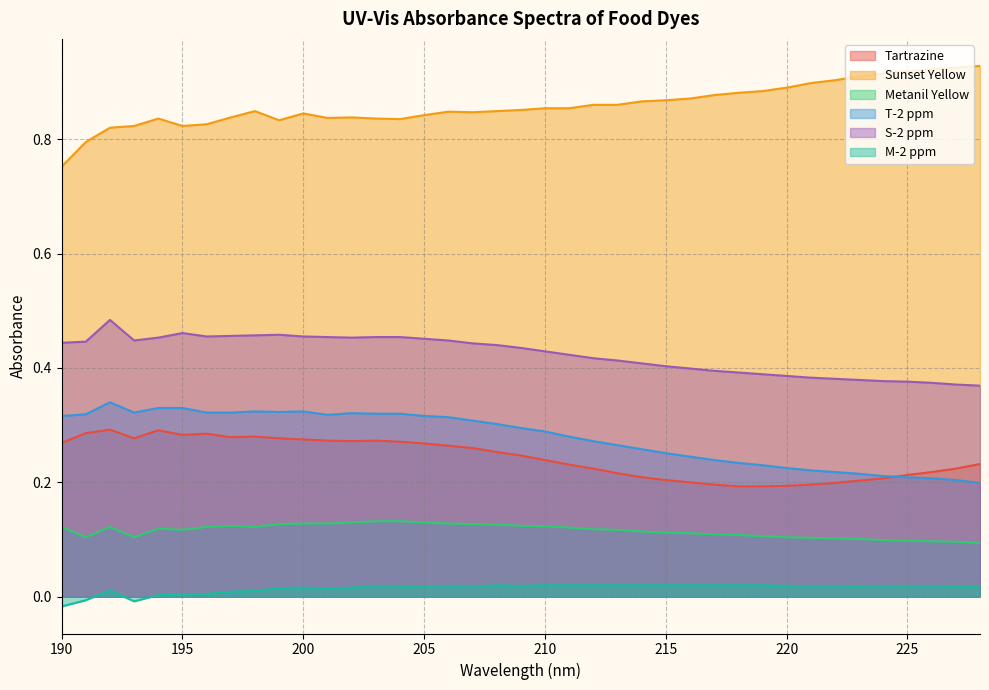

Reading right to left, transcribe all the data shown in this chart.

Tartrazine: 228=0.2	227=0.2	226=0.2	225=0.2	224=0.2	223=0.2	222=0.2	221=0.2	220=0.2	219=0.2	218=0.2	217=0.2	216=0.2	215=0.2	214=0.2	213=0.2	212=0.2	211=0.2	210=0.2	209=0.2	208=0.3	207=0.3	206=0.3	205=0.3	204=0.3	203=0.3	202=0.3	201=0.3	200=0.3	199=0.3	198=0.3	197=0.3	196=0.3	195=0.3	194=0.3	193=0.3	192=0.3	191=0.3	190=0.3
Sunset Yellow: 228=0.9	227=0.9	226=0.9	225=0.9	224=0.9	223=0.9	222=0.9	221=0.9	220=0.9	219=0.9	218=0.9	217=0.9	216=0.9	215=0.9	214=0.9	213=0.9	212=0.9	211=0.9	210=0.9	209=0.9	208=0.8	207=0.8	206=0.8	205=0.8	204=0.8	203=0.8	202=0.8	201=0.8	200=0.8	199=0.8	198=0.8	197=0.8	196=0.8	195=0.8	194=0.8	193=0.8	192=0.8	191=0.8	190=0.8
Metanil Yellow: 228=0.1	227=0.1	226=0.1	225=0.1	224=0.1	223=0.1	222=0.1	221=0.1	220=0.1	219=0.1	218=0.1	217=0.1	216=0.1	215=0.1	214=0.1	213=0.1	212=0.1	211=0.1	210=0.1	209=0.1	208=0.1	207=0.1	206=0.1	205=0.1	204=0.1	203=0.1	202=0.1	201=0.1	200=0.1	199=0.1	198=0.1	197=0.1	196=0.1	195=0.1	194=0.1	193=0.1	192=0.1	191=0.1	190=0.1
T-2 ppm: 228=0.2	227=0.2	226=0.2	225=0.2	224=0.2	223=0.2	222=0.2	221=0.2	220=0.2	219=0.2	218=0.2	217=0.2	216=0.2	215=0.3	214=0.3	213=0.3	212=0.3	211=0.3	210=0.3	209=0.3	208=0.3	207=0.3	206=0.3	205=0.3	204=0.3	203=0.3	202=0.3	201=0.3	200=0.3	199=0.3	198=0.3	197=0.3	196=0.3	195=0.3	194=0.3	193=0.3	192=0.3	191=0.3	190=0.3
S-2 ppm: 228=0.4	227=0.4	226=0.4	225=0.4	224=0.4	223=0.4	222=0.4	221=0.4	220=0.4	219=0.4	218=0.4	217=0.4	216=0.4	215=0.4	214=0.4	213=0.4	212=0.4	211=0.4	210=0.4	209=0.4	208=0.4	207=0.4	206=0.4	205=0.5	204=0.5	203=0.5	202=0.5	201=0.5	200=0.5	199=0.5	198=0.5	197=0.5	196=0.5	195=0.5	194=0.5	193=0.4	192=0.5	191=0.4	190=0.4
M-2 ppm: 228=0.0	227=0.0	226=0.0	225=0.0	224=0.0	223=0.0	222=0.0	221=0.0	220=0.0	219=0.0	218=0.0	217=0.0	216=0.0	215=0.0	214=0.0	213=0.0	212=0.0	211=0.0	210=0.0	209=0.0	208=0.0	207=0.0	206=0.0	205=0.0	204=0.0	203=0.0	202=0.0	201=0.0	200=0.0	199=0.0	198=0.0	197=0.0	196=0.0	195=0.0	194=0.0	193=-0.0	192=0.0	191=-0.0	190=-0.0